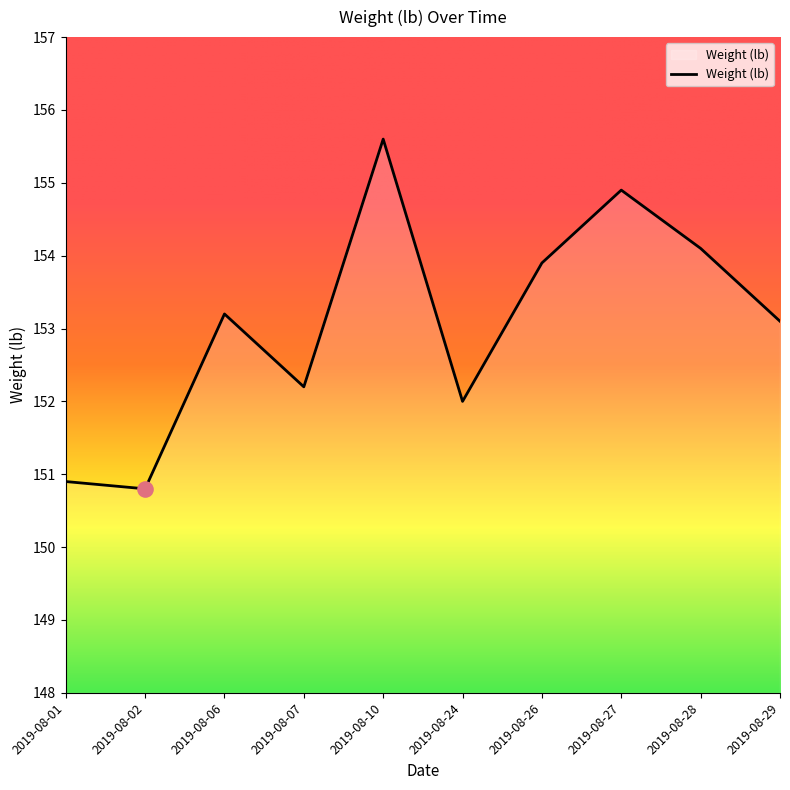

Between 2019-08-02 and 2019-08-28, which is larger?

2019-08-28